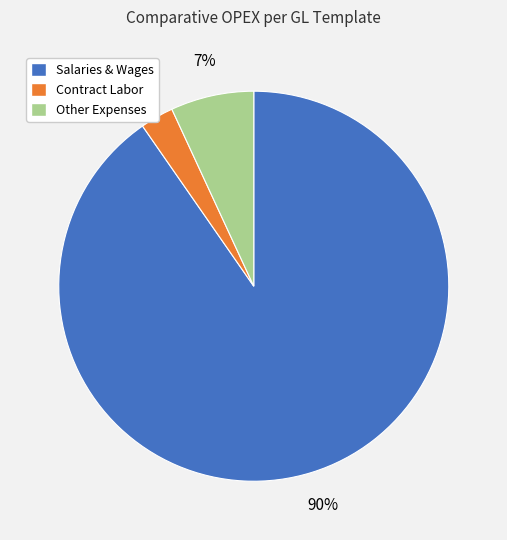

Does Contract Labor represent more than half of the total?

No